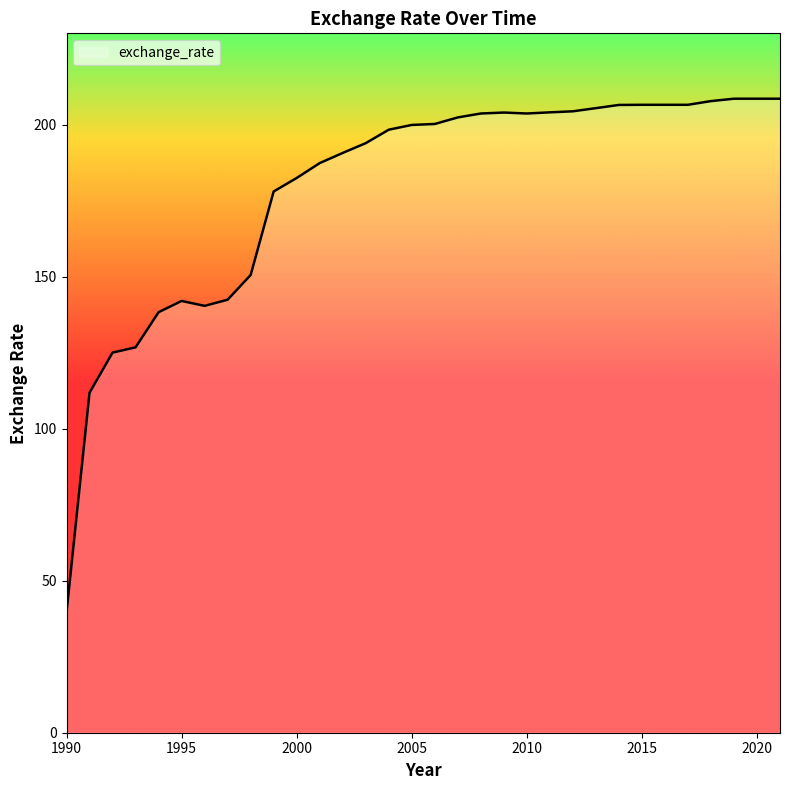

What is the greatest value displayed?

208.5